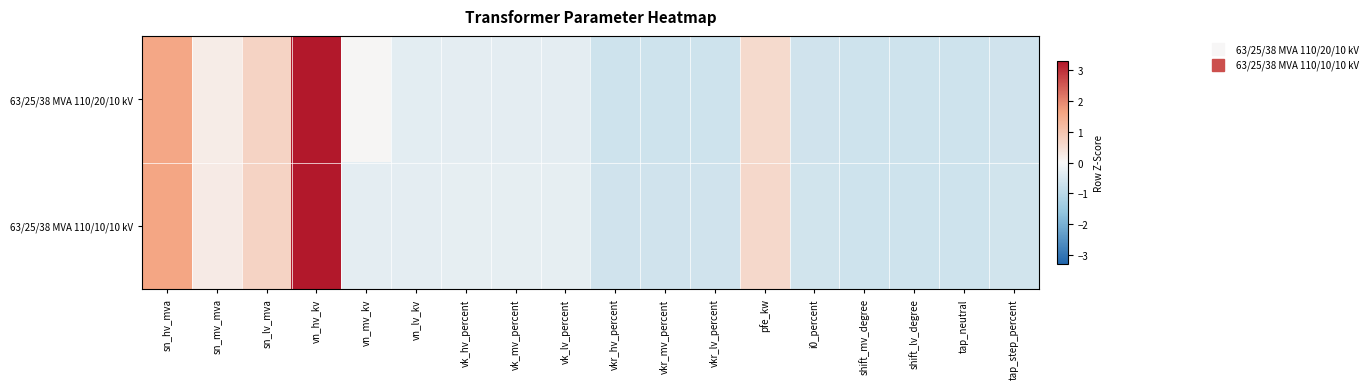

How many categories are shown in the chart?

18